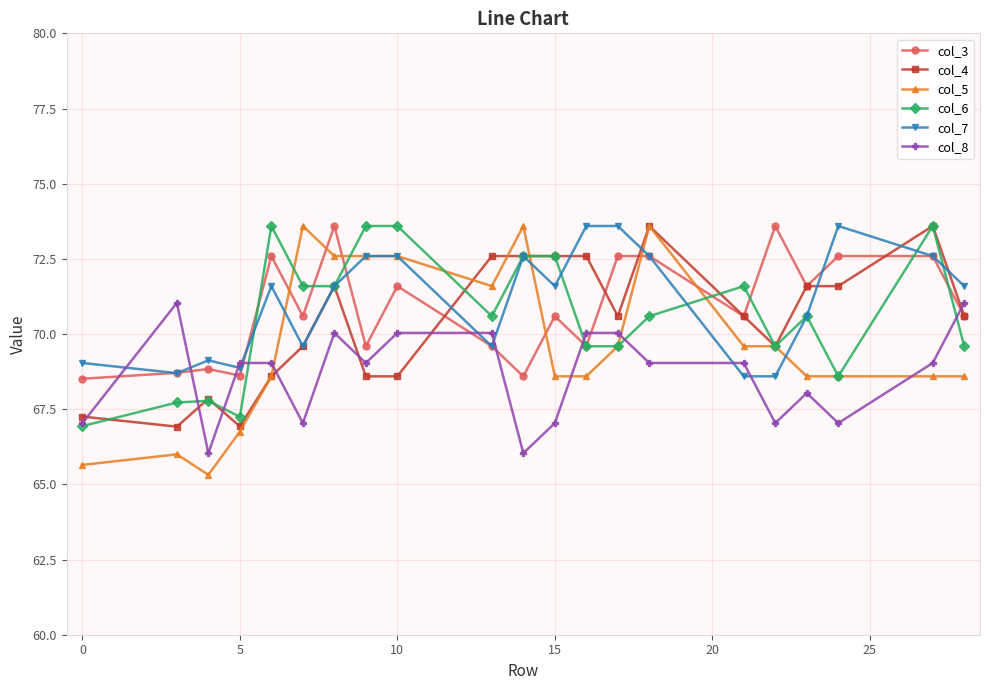

After their last crossing, which series has the higher values: col_5 or col_8?

col_8